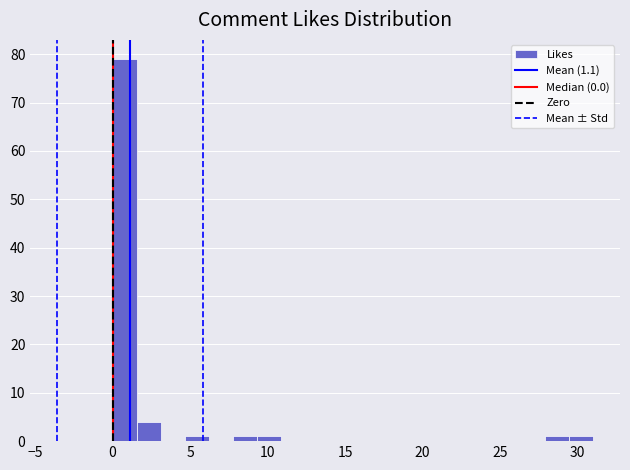

Around what value on the x-axis is the tallest bar? Give the approximate position of its centre, as read against the axis.

1.0